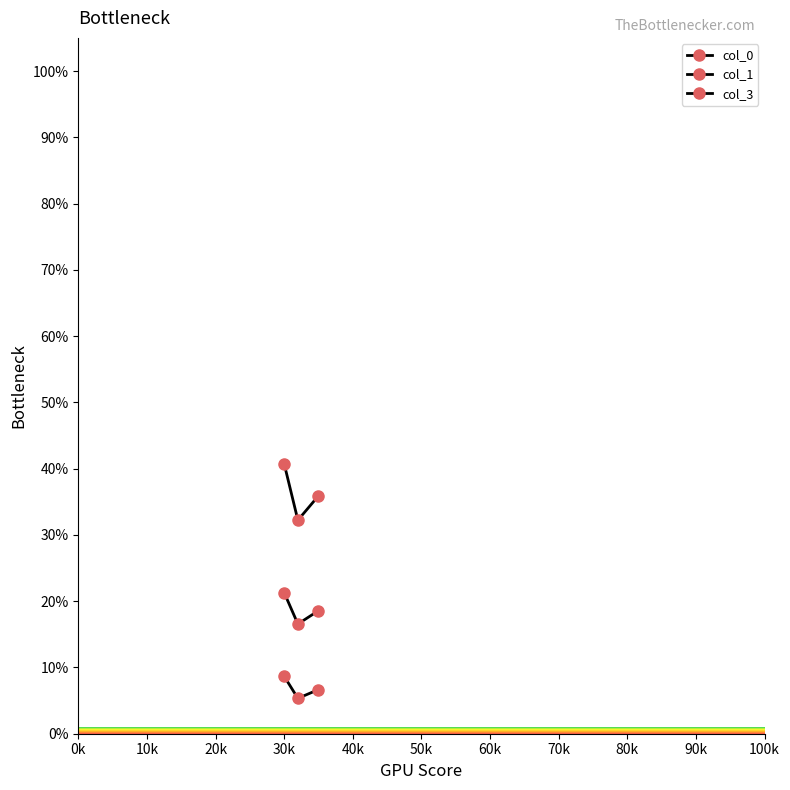

Is this an area chart (filled region under the line)?

No